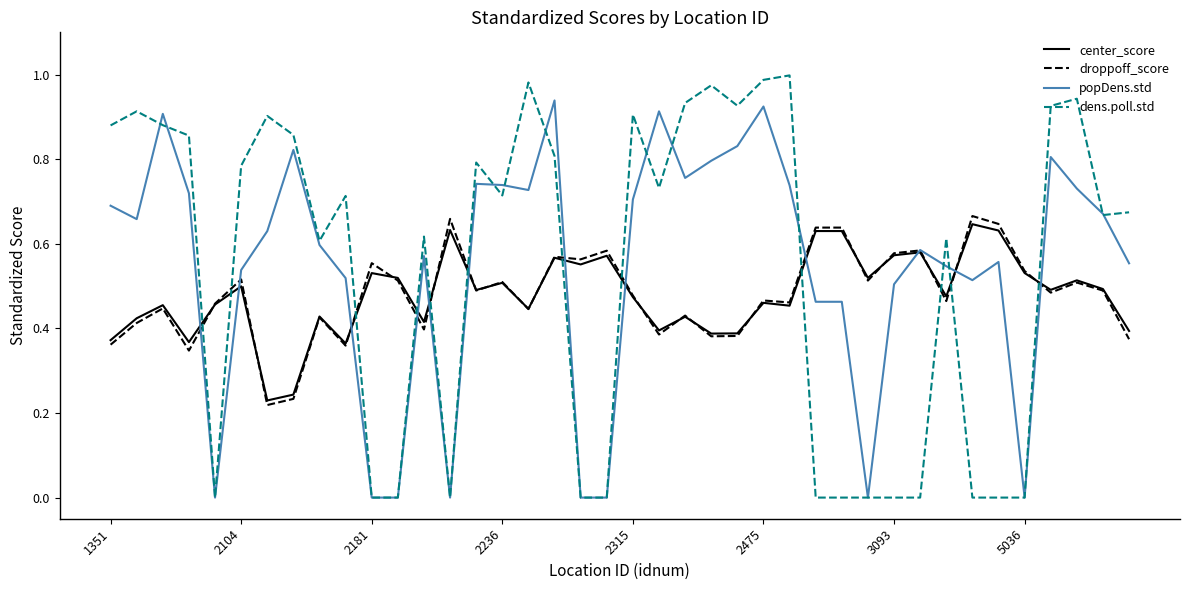

Which series has the largest range (max minus min)?

dens.poll.std